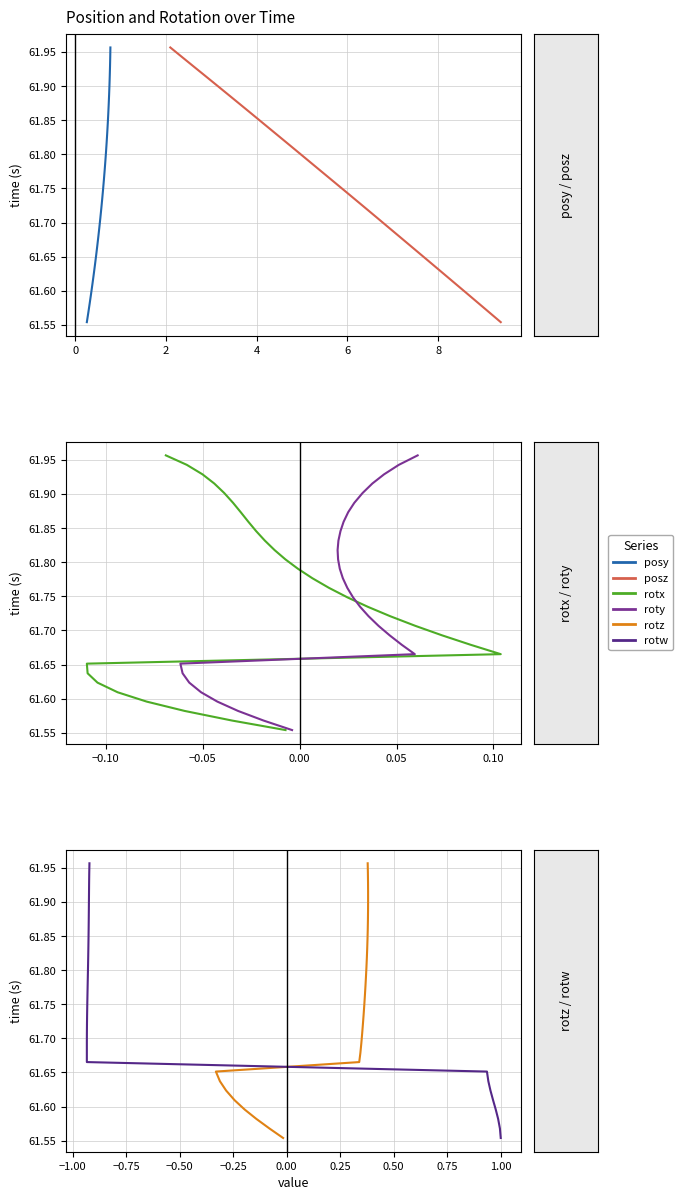

Is this an area chart (filled region under the line)?

No